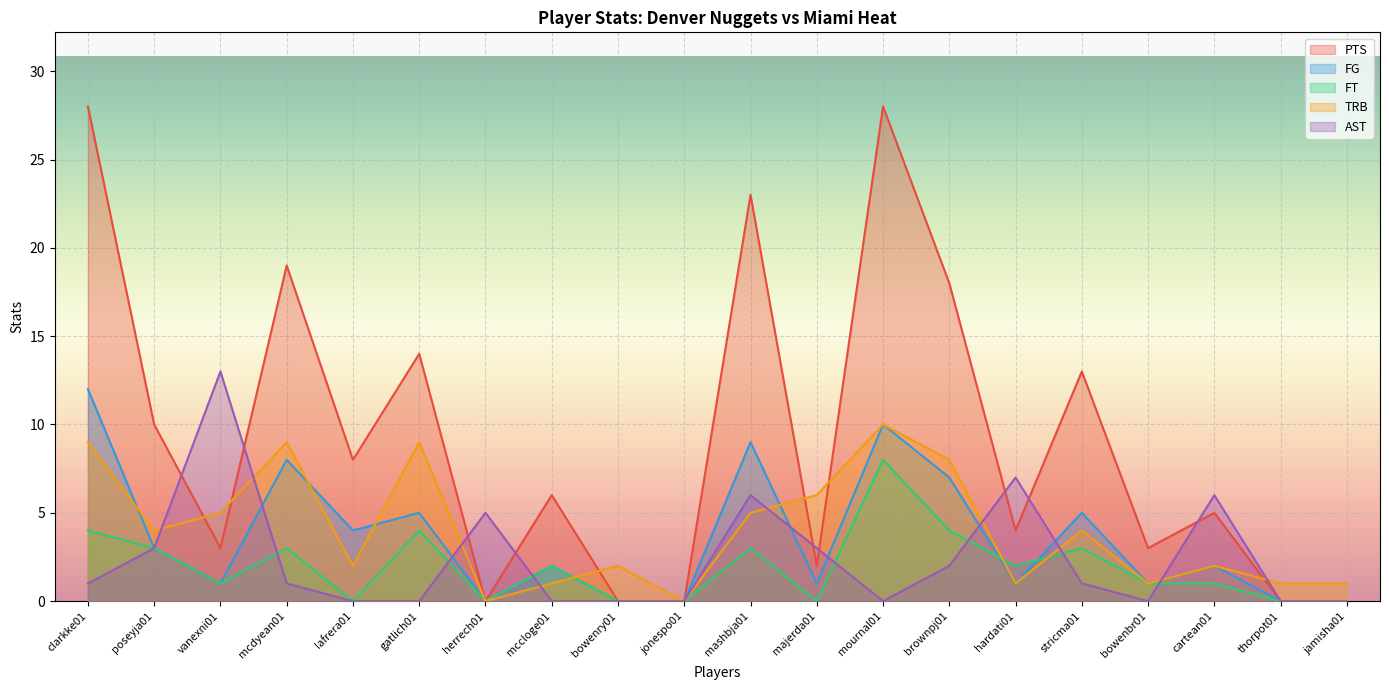

Reading left to right, extract all data points from this chart.

PTS: clarkke01=28	poseyja01=10	vanexni01=3	mcdyean01=19	lafrera01=8	gatlich01=14	herrech01=0	mccloge01=6	bowenry01=0	jonespo01=0	mashbja01=23	majerda01=2	mournal01=28	brownpj01=18	hardati01=4	stricma01=13	bowenbr01=3	cartean01=5	thorpot01=0	jamisha01=0
FG: clarkke01=12	poseyja01=3	vanexni01=1	mcdyean01=8	lafrera01=4	gatlich01=5	herrech01=0	mccloge01=2	bowenry01=0	jonespo01=0	mashbja01=9	majerda01=1	mournal01=10	brownpj01=7	hardati01=1	stricma01=5	bowenbr01=1	cartean01=2	thorpot01=0	jamisha01=0
FT: clarkke01=4	poseyja01=3	vanexni01=1	mcdyean01=3	lafrera01=0	gatlich01=4	herrech01=0	mccloge01=2	bowenry01=0	jonespo01=0	mashbja01=3	majerda01=0	mournal01=8	brownpj01=4	hardati01=2	stricma01=3	bowenbr01=1	cartean01=1	thorpot01=0	jamisha01=0
TRB: clarkke01=9	poseyja01=4	vanexni01=5	mcdyean01=9	lafrera01=2	gatlich01=9	herrech01=0	mccloge01=1	bowenry01=2	jonespo01=0	mashbja01=5	majerda01=6	mournal01=10	brownpj01=8	hardati01=1	stricma01=4	bowenbr01=1	cartean01=2	thorpot01=1	jamisha01=1
AST: clarkke01=1	poseyja01=3	vanexni01=13	mcdyean01=1	lafrera01=0	gatlich01=0	herrech01=5	mccloge01=0	bowenry01=0	jonespo01=0	mashbja01=6	majerda01=3	mournal01=0	brownpj01=2	hardati01=7	stricma01=1	bowenbr01=0	cartean01=6	thorpot01=0	jamisha01=0